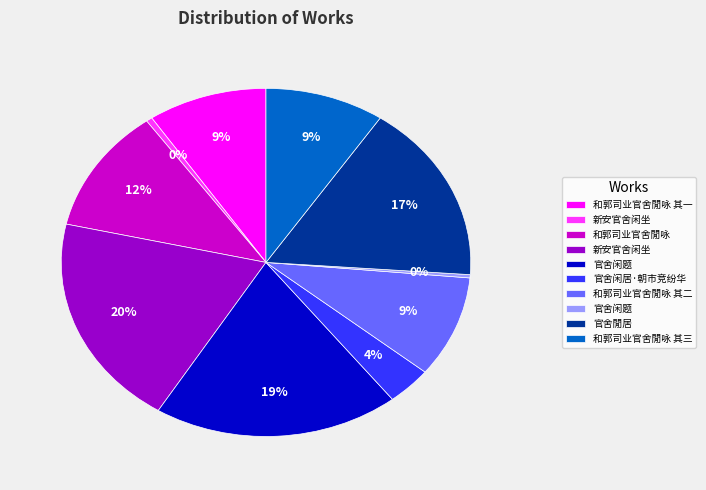

Is there a majority slice in this chart?

No